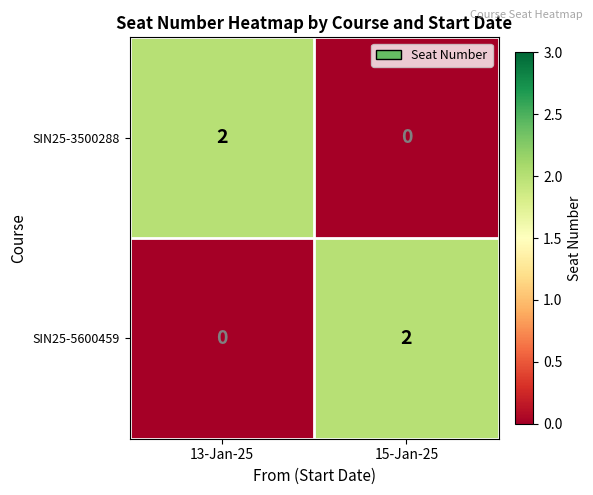

Rank the categories by SIN25-3500288 value from lowest to highest.

15-Jan-25, 13-Jan-25